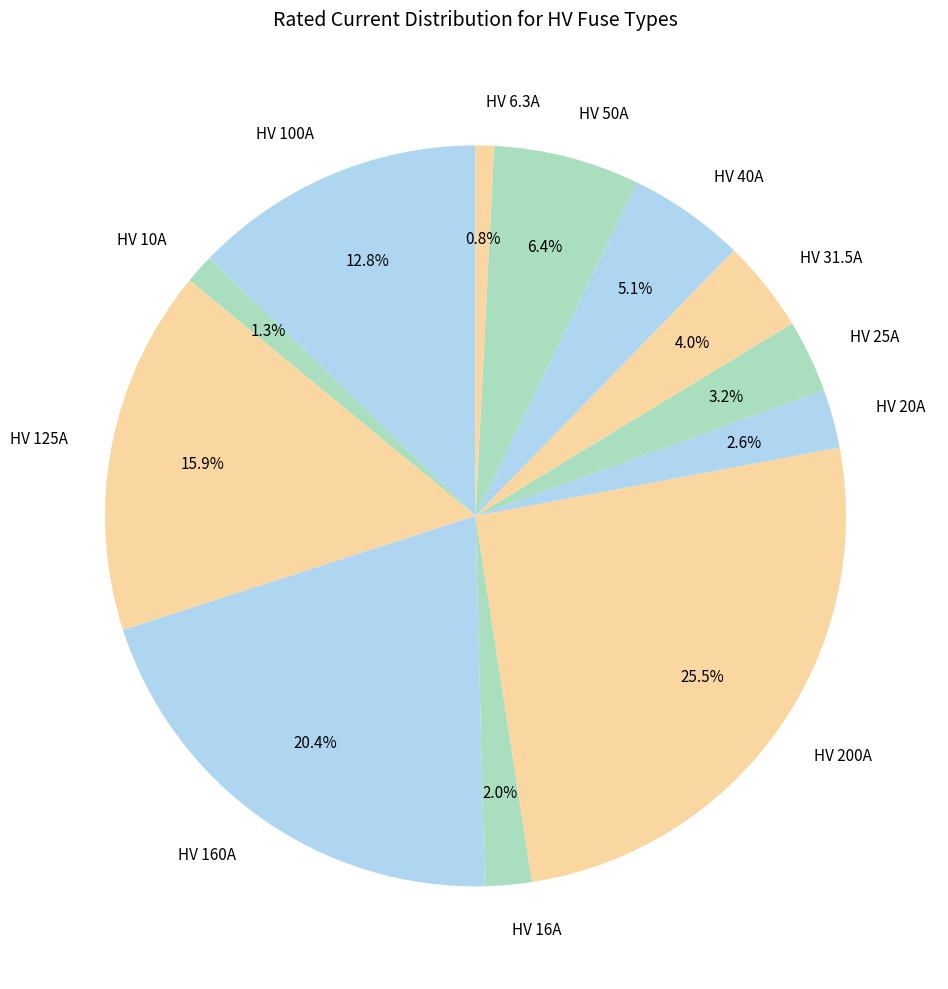

How many segments does this pie chart have?

12